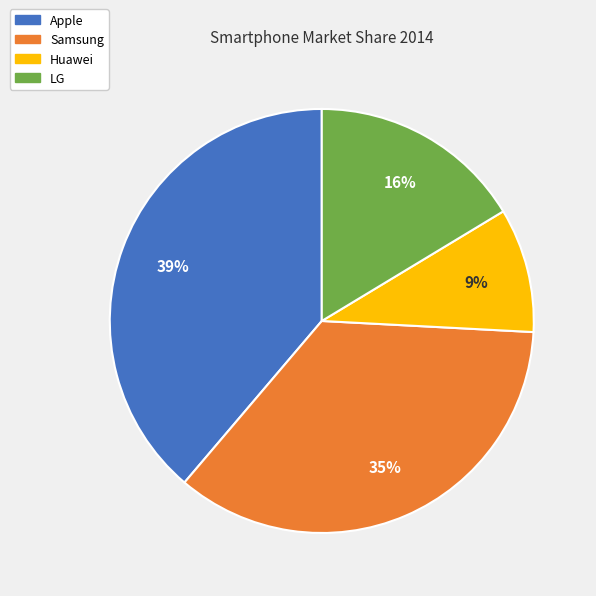

Does any single category account for the majority?

No